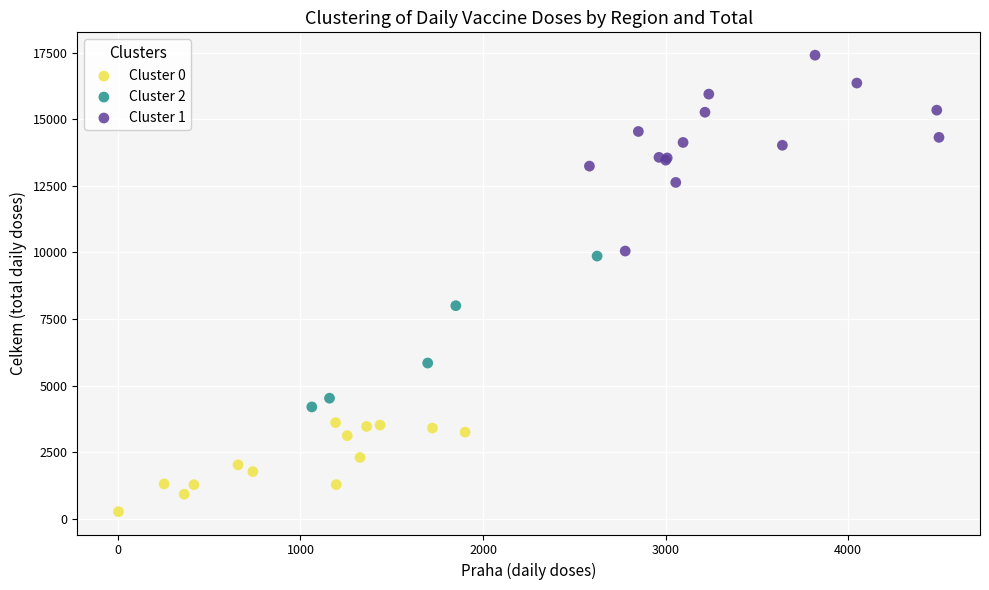

Which series has the widest spread of Y values?

Cluster 1